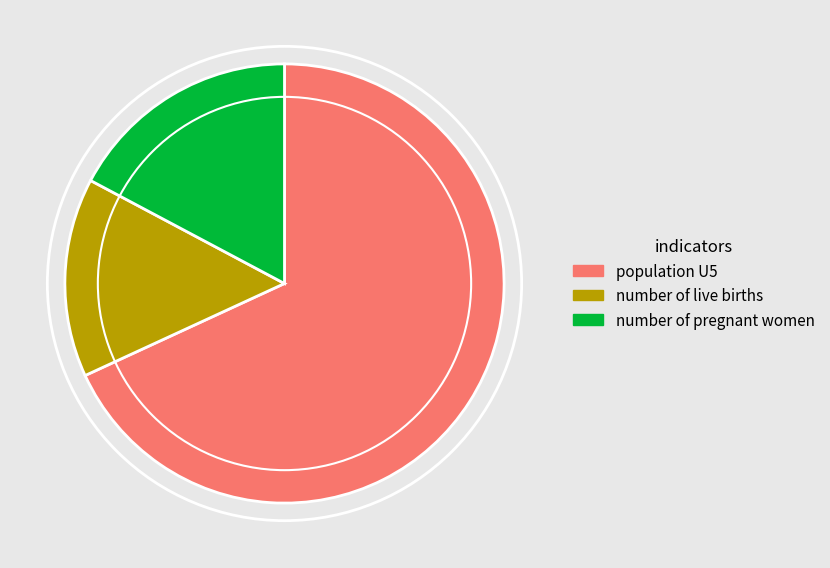

Does number of pregnant women represent more than half of the total?

No